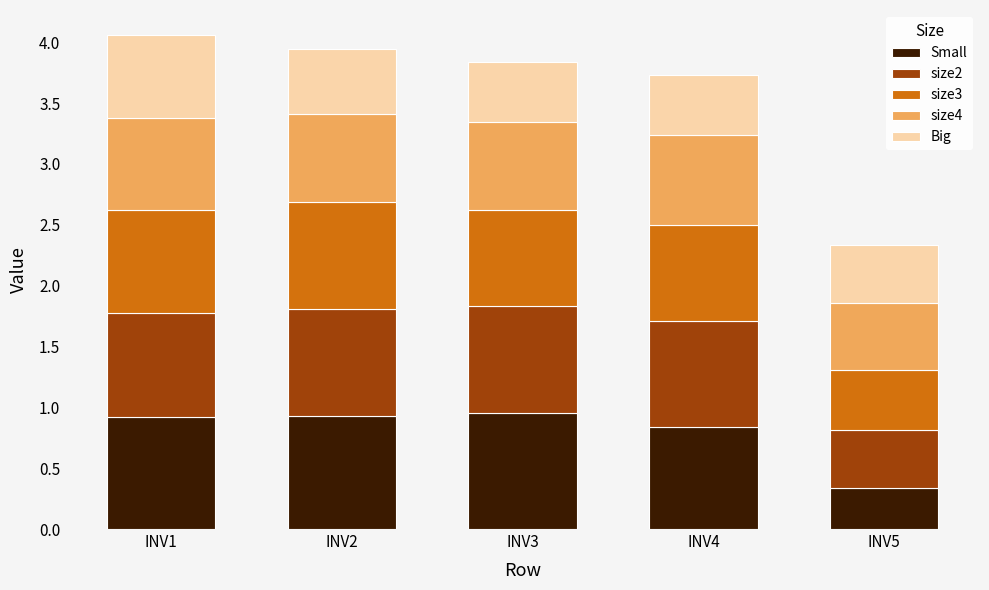

Is it true that Small equals 0.3 at INV5?

True